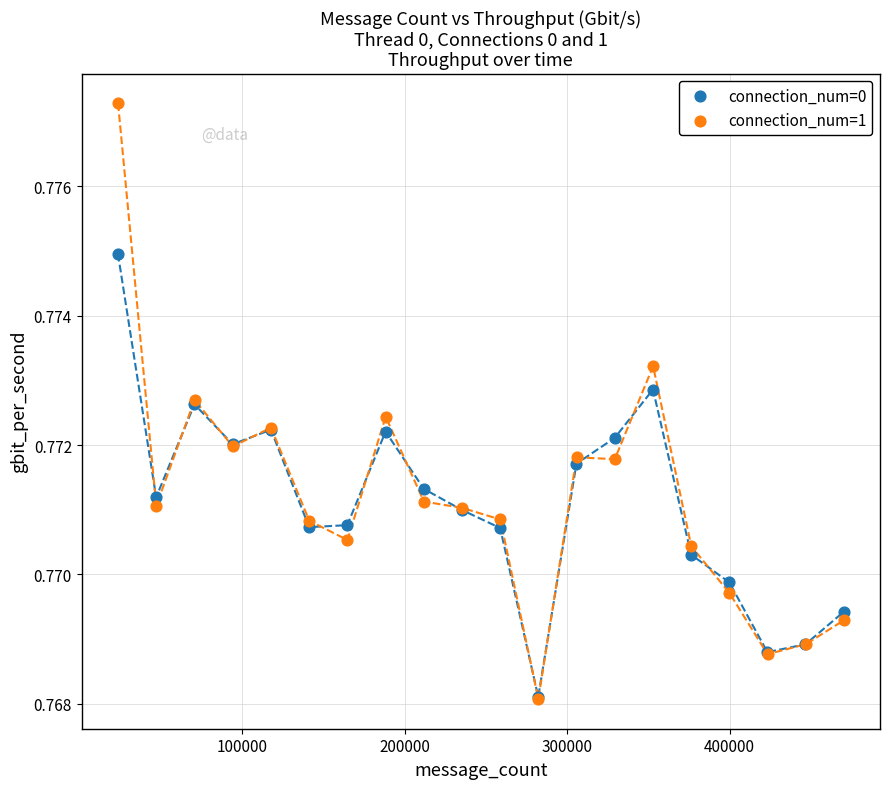

Which series has the largest Y range (max minus min)?

connection_num=1